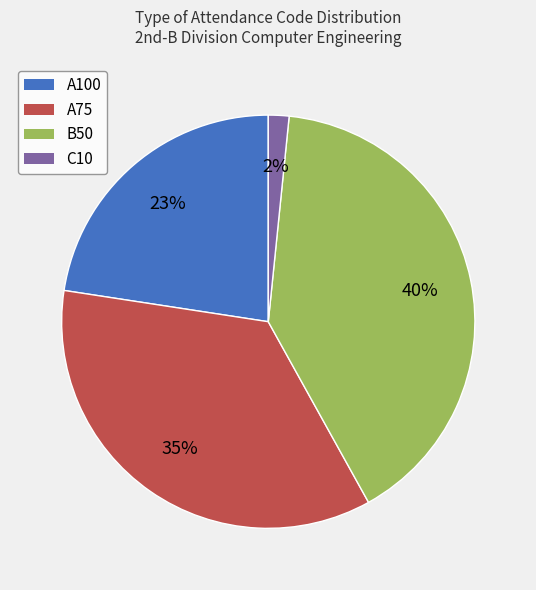

Combined, do A100 and B50 account for over 50%?

Yes